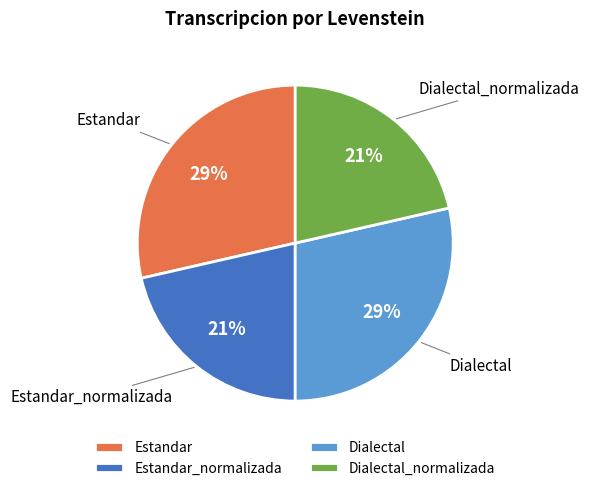

Does Estandar account for over 50% of the chart?

No